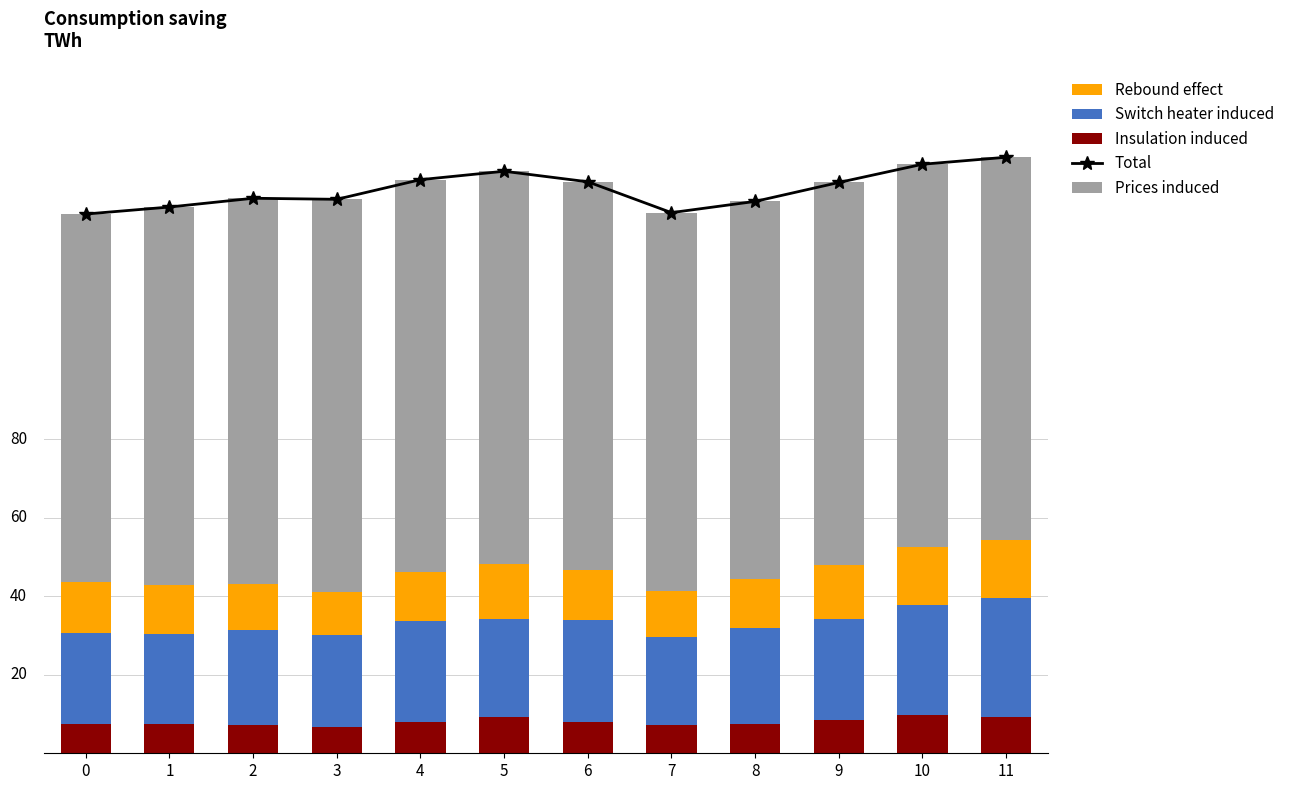

Reading left to right, transcribe all the data shown in this chart.

Total: 0=137.3	1=139.1	2=141.3	3=141.1	4=146.1	5=148.2	6=145.5	7=137.7	8=140.5	9=145.4	10=150.0	11=151.8
Insulation induced: 0=7.5	1=7.5	2=7.1	3=6.6	4=7.9	5=9.3	6=7.9	7=7.1	8=7.5	9=8.6	10=9.6	11=9.3
Switch heater induced: 0=23.2	1=22.9	2=24.3	3=23.4	4=25.7	5=25.0	6=26.1	7=22.5	8=24.3	9=25.7	10=28.2	11=30.4
Rebound effect: 0=12.9	1=12.5	2=11.8	3=11.1	4=12.5	5=13.9	6=12.9	7=11.8	8=12.5	9=13.6	10=14.6	11=14.6
Prices induced: 0=93.7	1=96.3	2=98.1	3=100.0	4=100.0	5=100.0	6=98.7	7=96.3	8=96.3	9=97.5	10=97.5	11=97.5